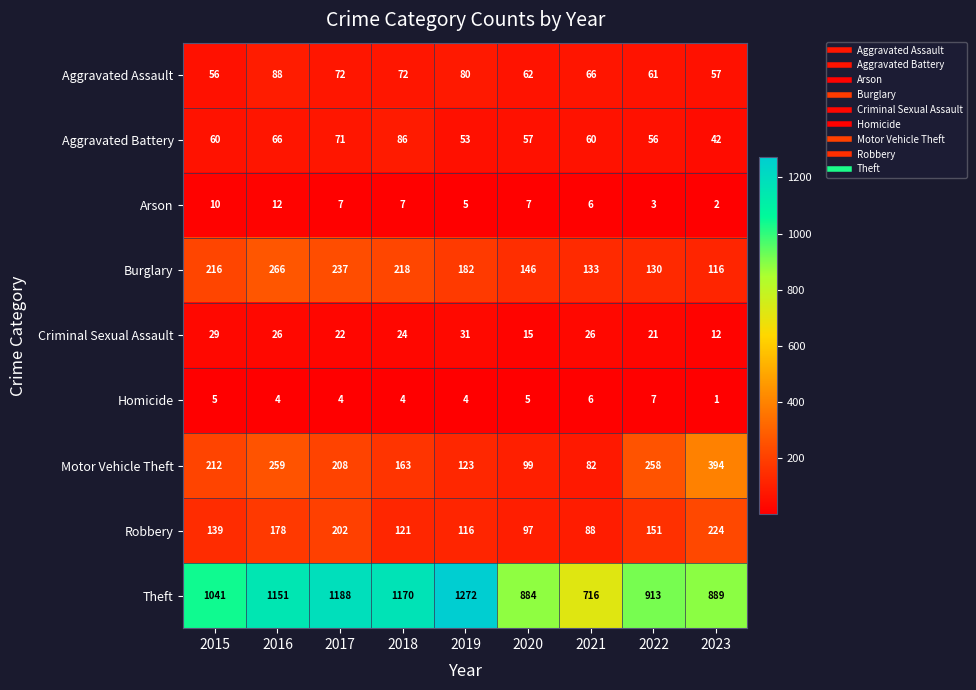

What is the sum of all Motor Vehicle Theft values?

1798